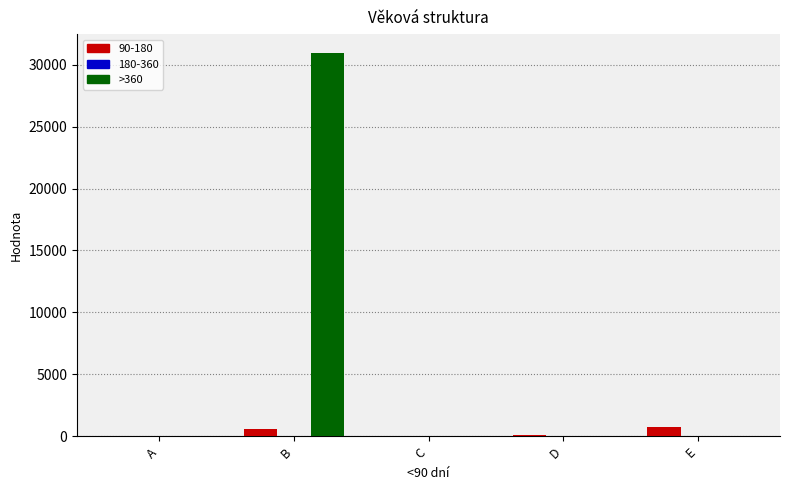

The >360 series shows 30909 at B. True or false?

True